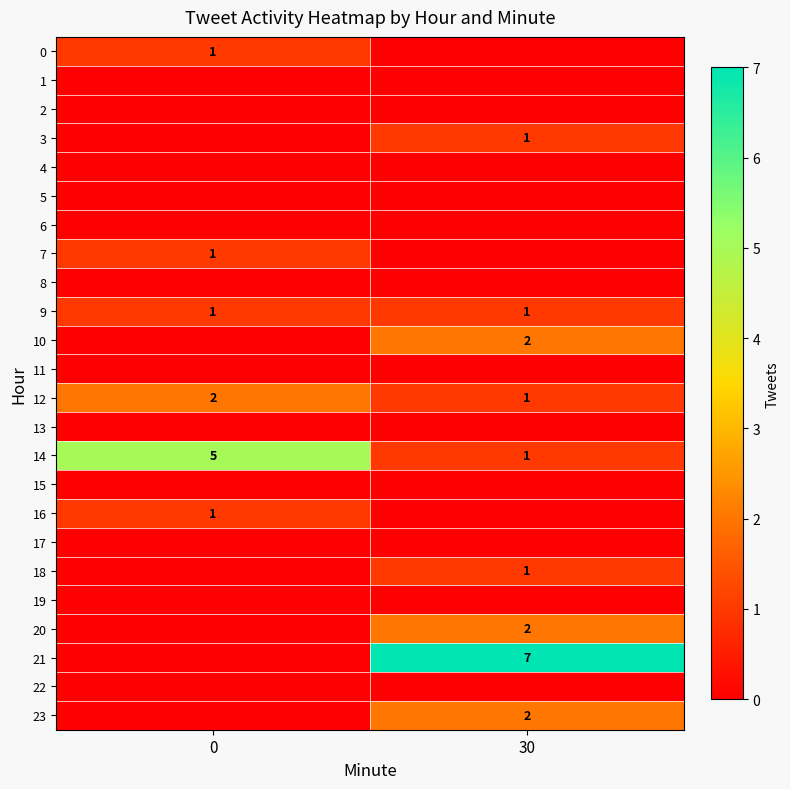

At which label does 12 reach its minimum?

30